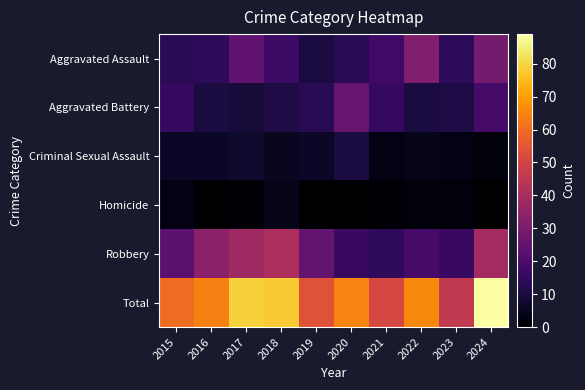

What is the difference between the highest and lowest values at 2018?

74